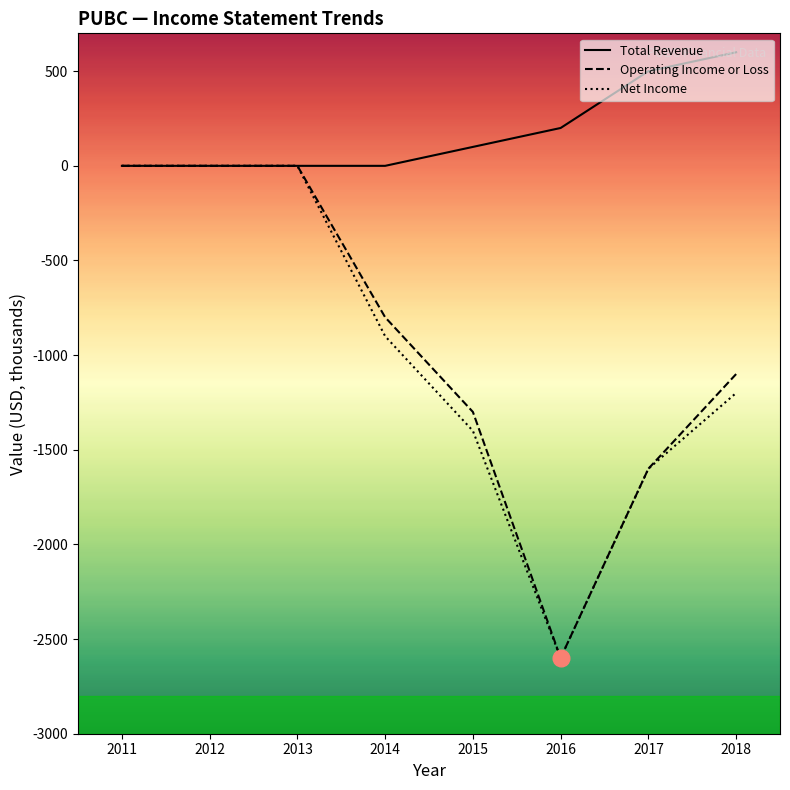

What is the maximum value for Total Revenue?

600